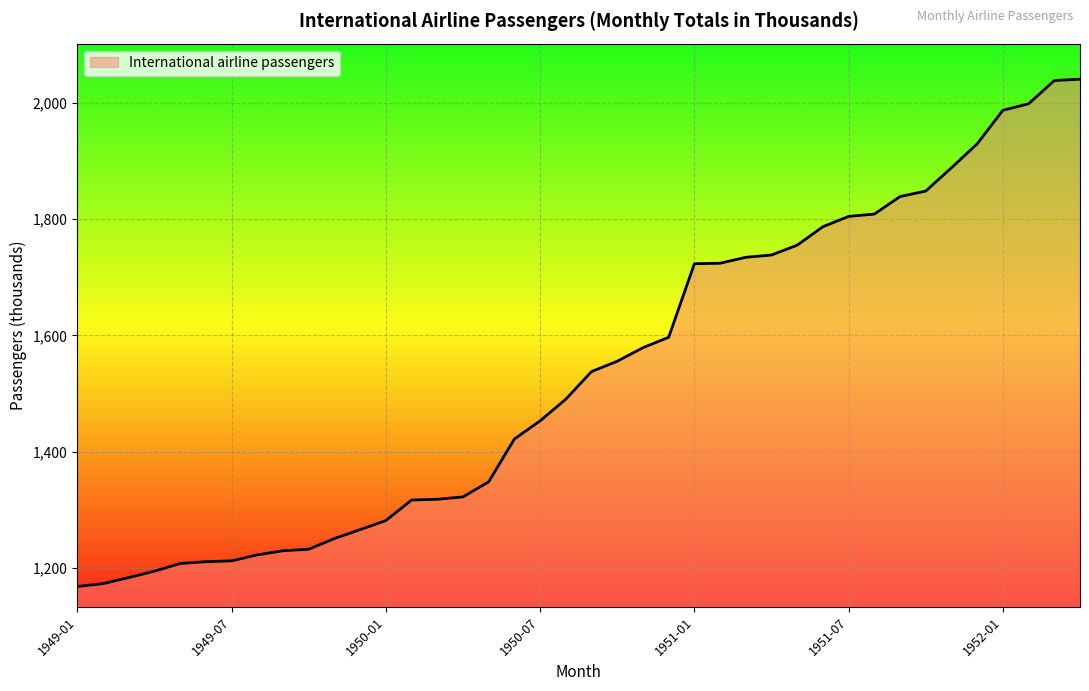

What is the difference between the maximum and minimum values?

873.7